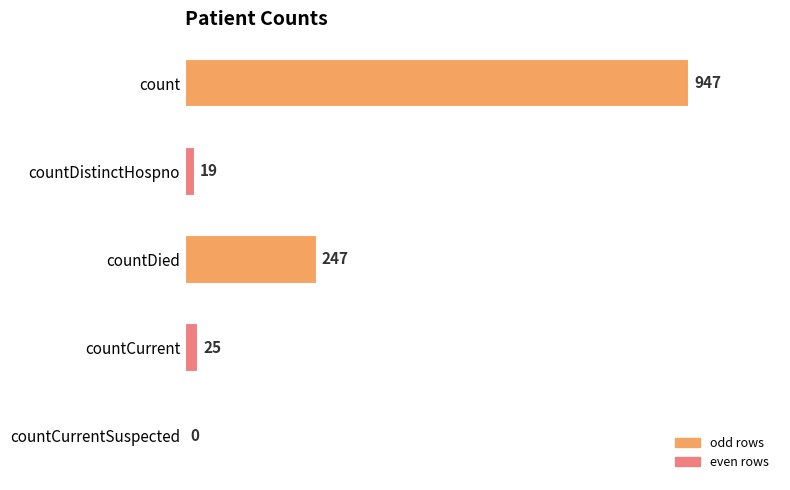

How many distinct data groups are displayed?

1